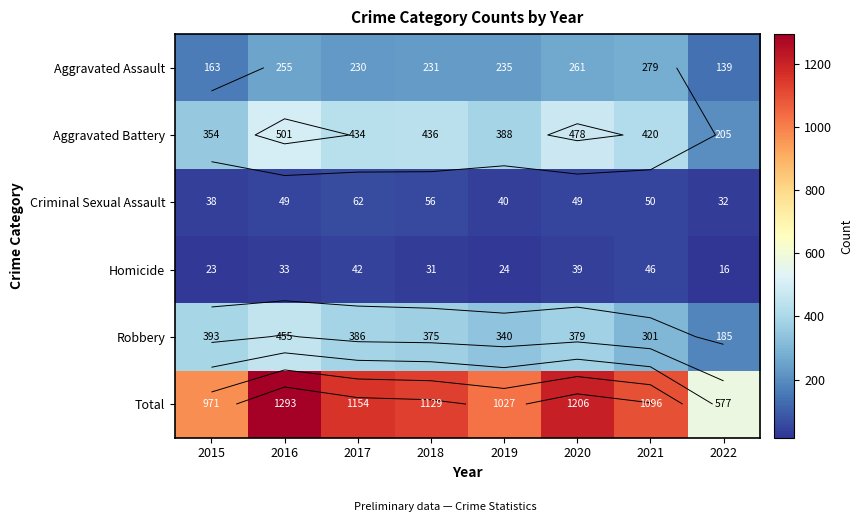

What value does the Homicide series have at 2021, to the nearest 10?

50